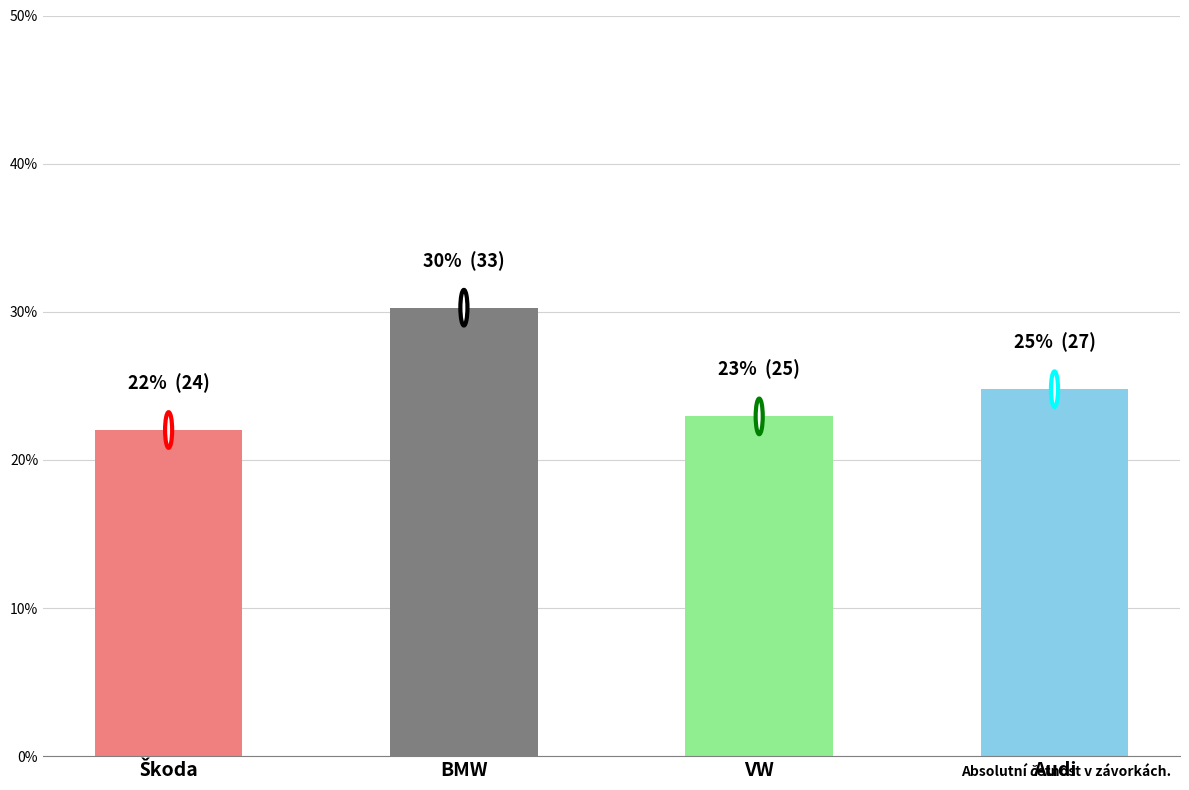

What is the greatest value displayed?

0.3